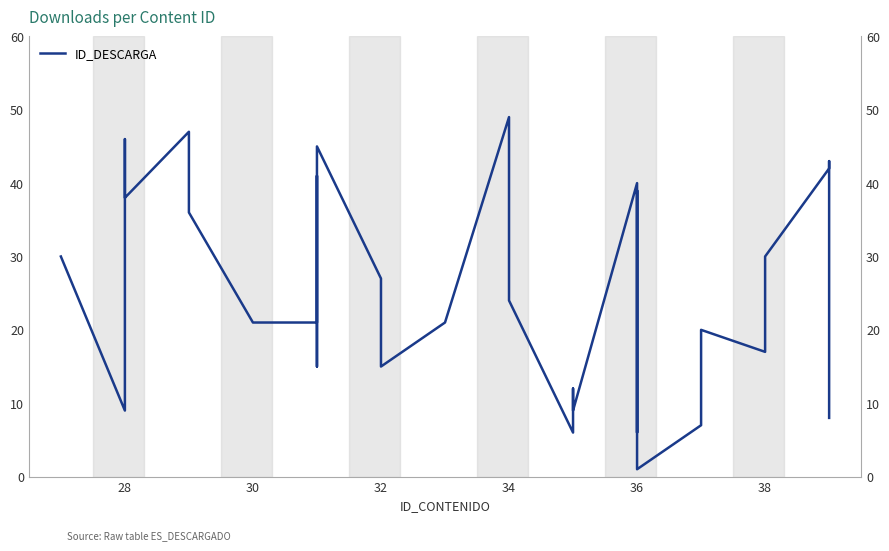

Where is the first local maximum?

28